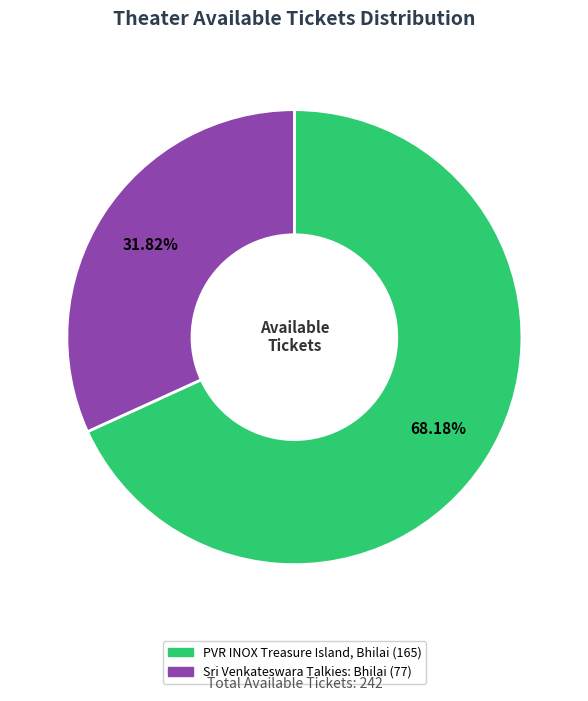

What is the majority slice?

PVR INOX Treasure Island, Bhilai